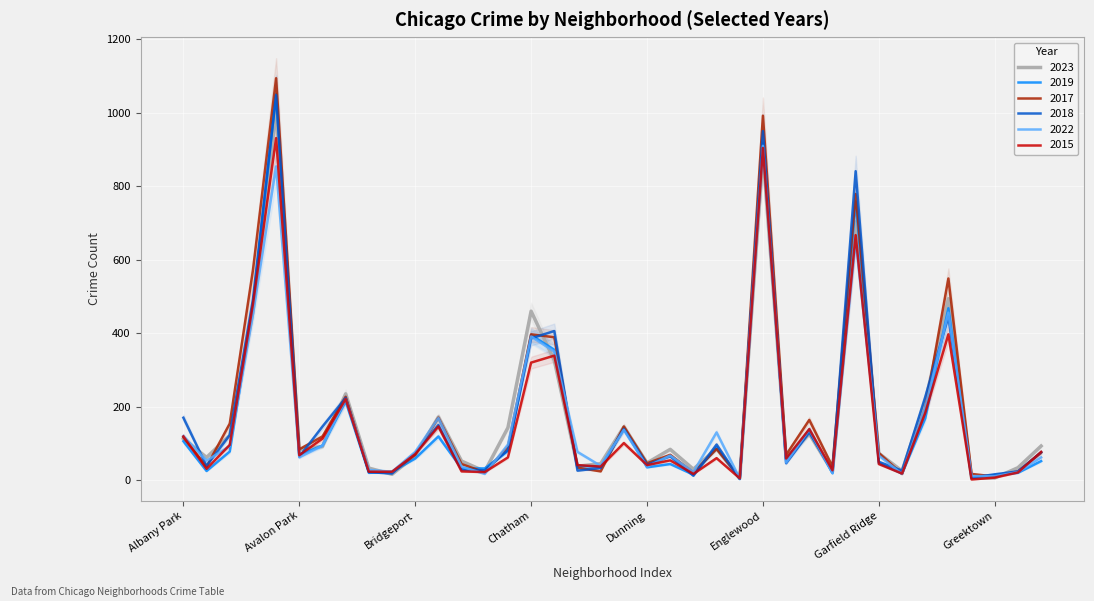

Reading left to right, extract all data points from this chart.

2023: Albany Park=113	Archer Heights=62	Ashburn=122	Auburn Gresham=460	Austin=1007	Avalon Park=83	Avondale=92	Belmont Cragin=235	Beverly=33	Boystown=16	Bridgeport=67	Brighton Park=172	Bucktown=52	Burnside=24	Calumet Heights=143	Chatham=460	Chicago Lawn=326	Chinatown=38	Clearing=45	Douglas=145	Dunning=47	East Side=84	East Village=30	Edgewater=86	Edison Park=5	Englewood=888	Fuller Park=61	Gage Park=126	Galewood=23	Garfield Park=703	Garfield Ridge=73	Gold Coast=25	Grand Boulevard=213	Grand Crossing=494	Grant Park=6	Greektown=6	Hegewisch=34	Hermosa=93
2019: Albany Park=106	Archer Heights=25	Ashburn=78	Auburn Gresham=475	Austin=1051	Avalon Park=69	Avondale=94	Belmont Cragin=215	Beverly=20	Boystown=23	Bridgeport=59	Brighton Park=119	Bucktown=32	Burnside=32	Calumet Heights=80	Chatham=395	Chicago Lawn=355	Chinatown=39	Clearing=36	Douglas=141	Dunning=35	East Side=44	East Village=15	Edgewater=89	Edison Park=3	Englewood=917	Fuller Park=55	Gage Park=137	Galewood=19	Garfield Park=759	Garfield Ridge=47	Gold Coast=18	Grand Boulevard=168	Grand Crossing=468	Grant Park=6	Greektown=14	Hegewisch=20	Hermosa=52
2017: Albany Park=117	Archer Heights=37	Ashburn=154	Auburn Gresham=571	Austin=1094	Avalon Park=84	Avondale=119	Belmont Cragin=227	Beverly=24	Boystown=21	Bridgeport=69	Brighton Park=170	Bucktown=44	Burnside=21	Calumet Heights=91	Chatham=397	Chicago Lawn=389	Chinatown=34	Clearing=24	Douglas=146	Dunning=46	East Side=69	East Village=21	Edgewater=85	Edison Park=8	Englewood=992	Fuller Park=69	Gage Park=164	Galewood=37	Garfield Park=779	Garfield Ridge=74	Gold Coast=17	Grand Boulevard=195	Grand Crossing=549	Grant Park=17	Greektown=10	Hegewisch=24	Hermosa=75
2018: Albany Park=170	Archer Heights=39	Ashburn=123	Auburn Gresham=492	Austin=1048	Avalon Park=64	Avondale=146	Belmont Cragin=224	Beverly=22	Boystown=18	Bridgeport=74	Brighton Park=150	Bucktown=28	Burnside=27	Calumet Heights=82	Chatham=386	Chicago Lawn=406	Chinatown=26	Clearing=33	Douglas=139	Dunning=42	East Side=65	East Village=12	Edgewater=97	Edison Park=4	Englewood=950	Fuller Park=46	Gage Park=130	Galewood=23	Garfield Park=841	Garfield Ridge=50	Gold Coast=26	Grand Boulevard=226	Grand Crossing=445	Grant Park=7	Greektown=16	Hegewisch=24	Hermosa=76
2022: Albany Park=120	Archer Heights=53	Ashburn=93	Auburn Gresham=451	Austin=854	Avalon Park=62	Avondale=94	Belmont Cragin=220	Beverly=28	Boystown=23	Bridgeport=77	Brighton Park=169	Bucktown=37	Burnside=17	Calumet Heights=97	Chatham=391	Chicago Lawn=350	Chinatown=77	Clearing=39	Douglas=137	Dunning=37	East Side=67	East Village=22	Edgewater=130	Edison Park=5	Englewood=910	Fuller Park=48	Gage Park=138	Galewood=19	Garfield Park=653	Garfield Ridge=67	Gold Coast=17	Grand Boulevard=197	Grand Crossing=456	Grant Park=11	Greektown=11	Hegewisch=22	Hermosa=62
2015: Albany Park=119	Archer Heights=31	Ashburn=96	Auburn Gresham=479	Austin=931	Avalon Park=68	Avondale=113	Belmont Cragin=221	Beverly=23	Boystown=23	Bridgeport=71	Brighton Park=146	Bucktown=24	Burnside=22	Calumet Heights=62	Chatham=320	Chicago Lawn=339	Chinatown=41	Clearing=37	Douglas=101	Dunning=41	East Side=54	East Village=17	Edgewater=60	Edison Park=5	Englewood=904	Fuller Park=59	Gage Park=139	Galewood=27	Garfield Park=667	Garfield Ridge=44	Gold Coast=18	Grand Boulevard=183	Grand Crossing=397	Grant Park=2	Greektown=7	Hegewisch=21	Hermosa=77